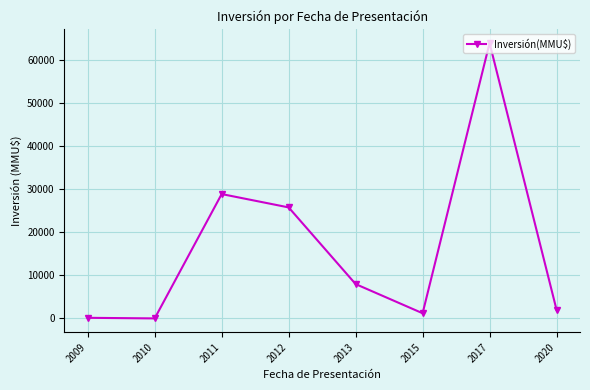

What is the sum of all values?

130022